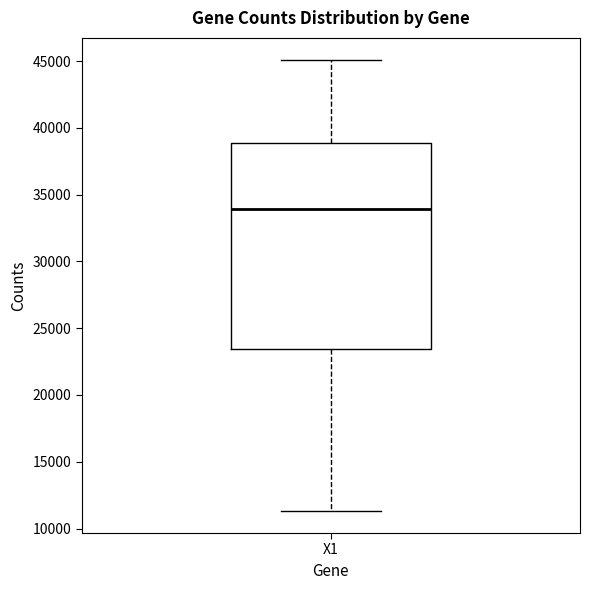

Transcribe this box plot: give where the median line is, the range the box spans, and where the two whiskers end, as read against the y-axis. The values are not printed on the chart, so give them approximately, as read against the axis.

median 34000, box 23500 to 39000, whiskers 11500 to 45000